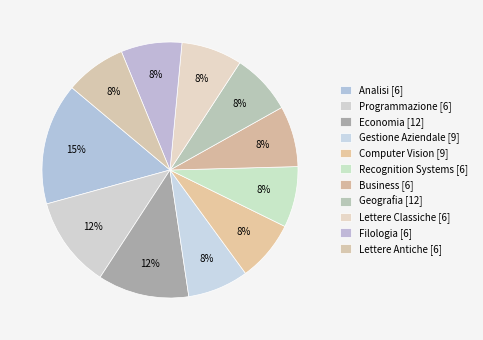

The Economia [12] slice represents 12% of the pie. True or false?

True